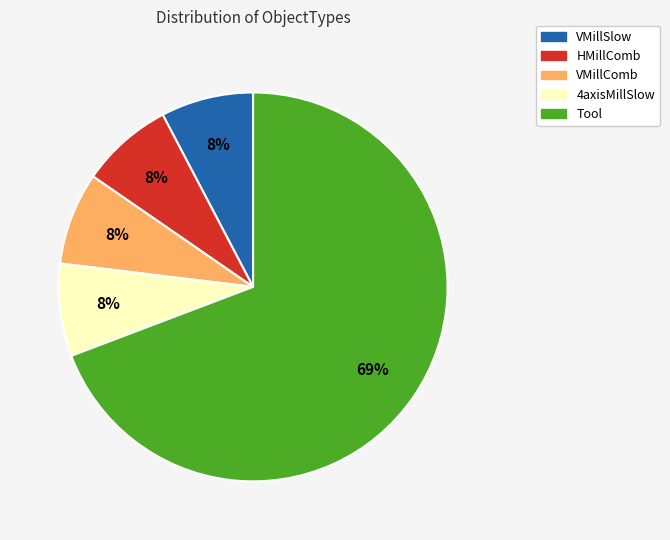

Does HMillComb represent more than half of the total?

No